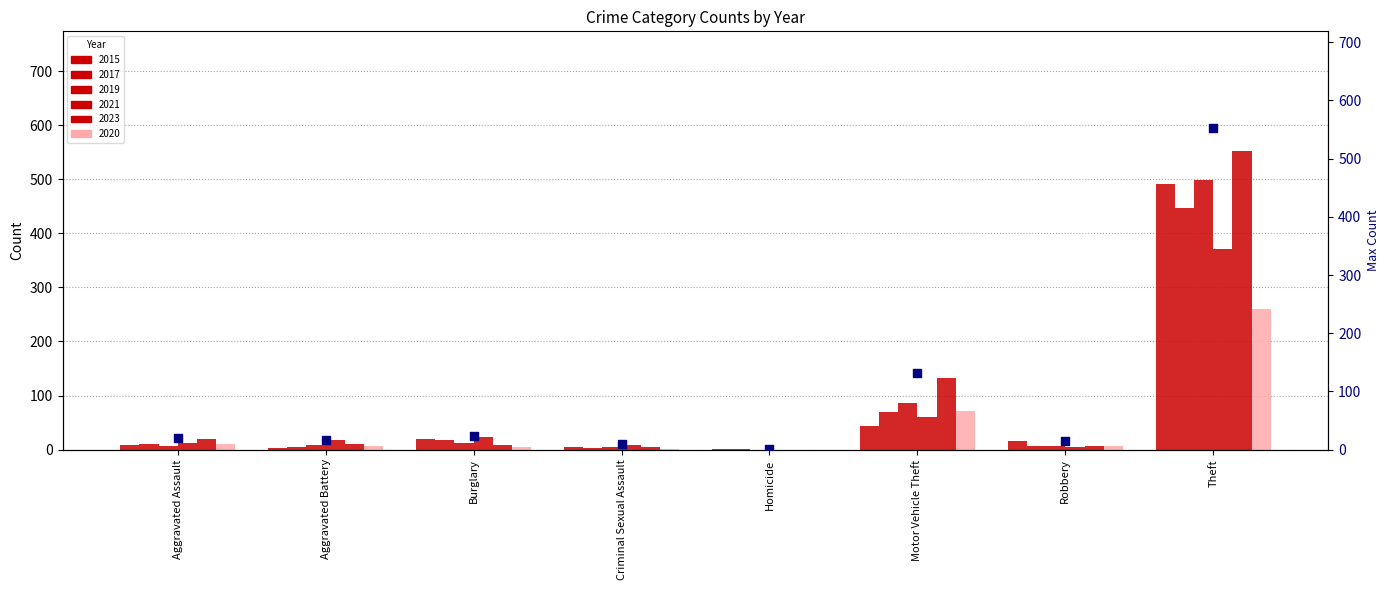

Approximately how many times larger is the value at Aggravated Assault compared to Homicide?

19.0